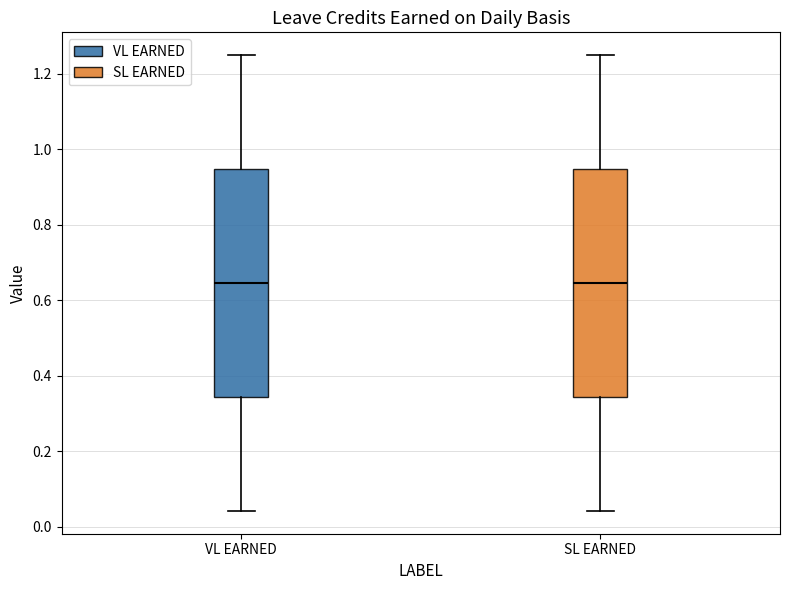

Where is the upper edge of the box for SL EARNED on the y-axis? The values are not printed on the chart, so give them approximately, as read against the axis.

0.94